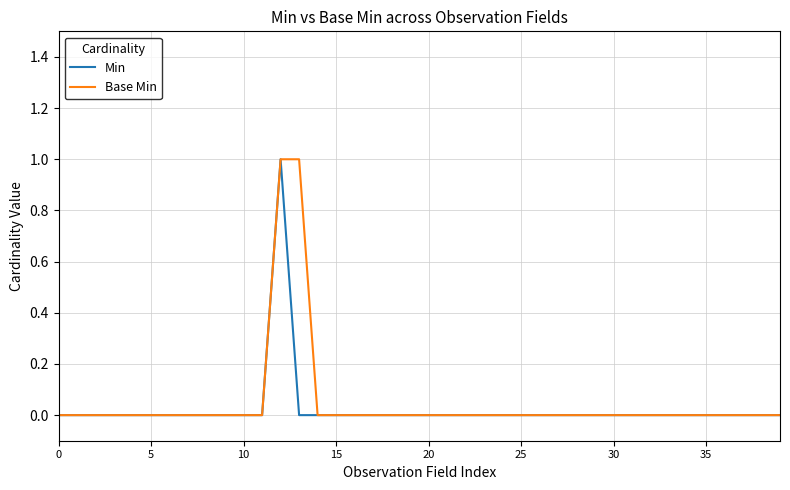

What is the maximum value shown in the chart?

1